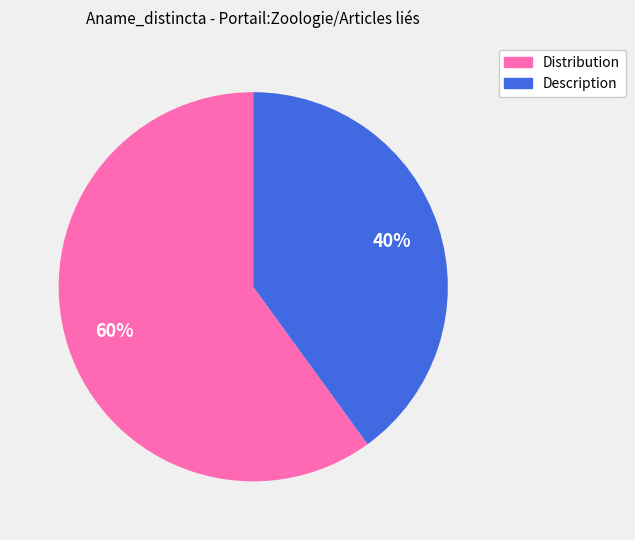

To the nearest percent, what percentage of the pie is Description?

40%